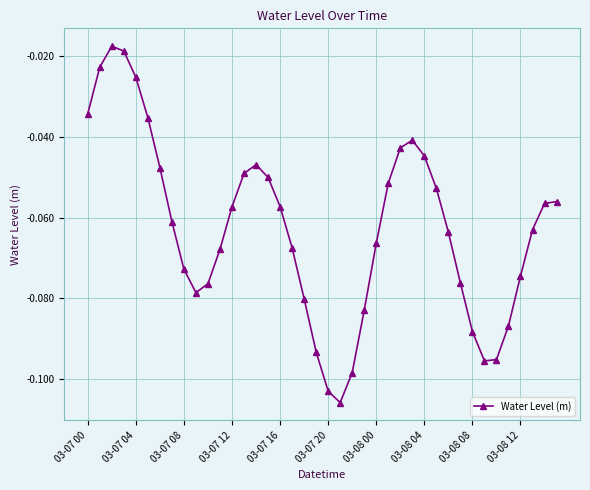

What is the sum of all values?

-2.5